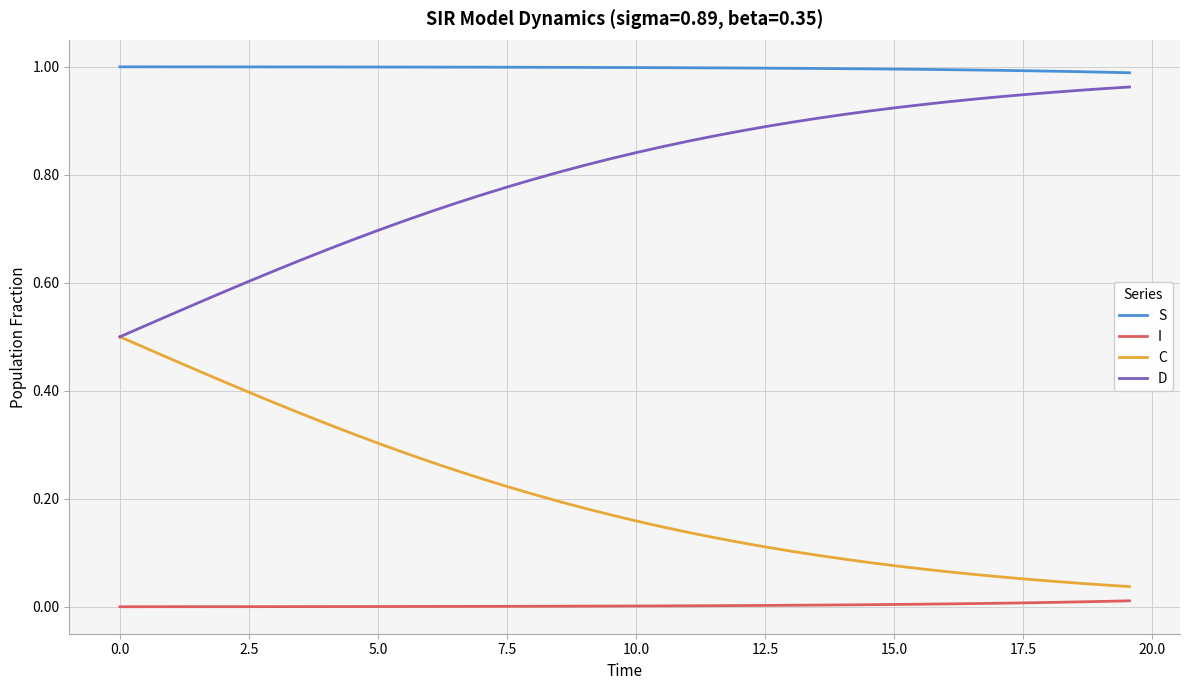

True or false: D and S cross at least once.

False